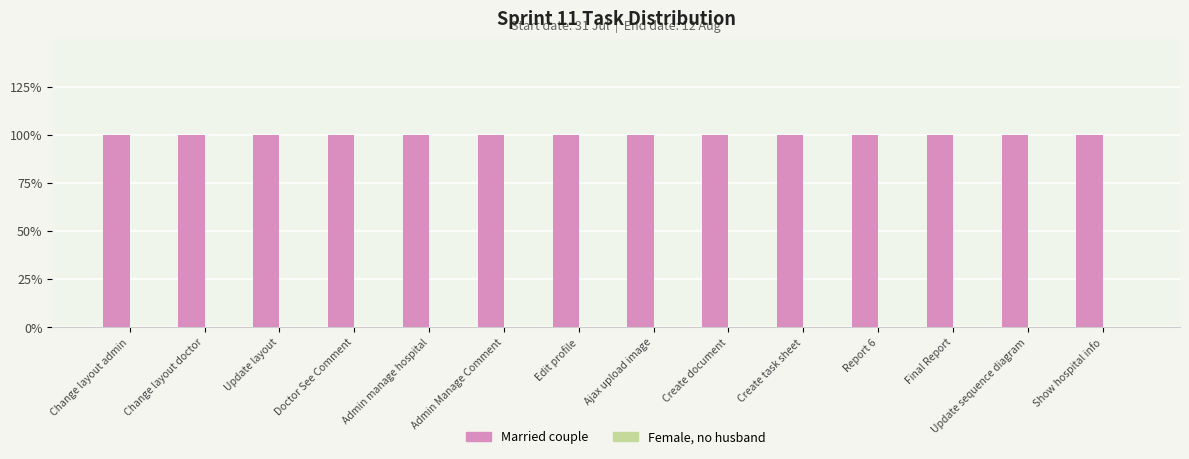

At which label does Married couple reach its minimum?

Change layout admin